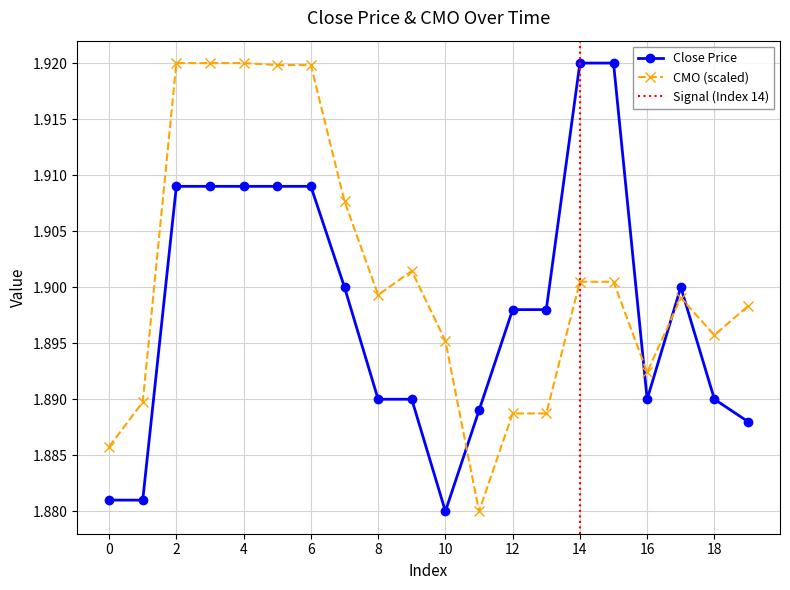

Is it true that CMO equals 1.9 at 3?

True